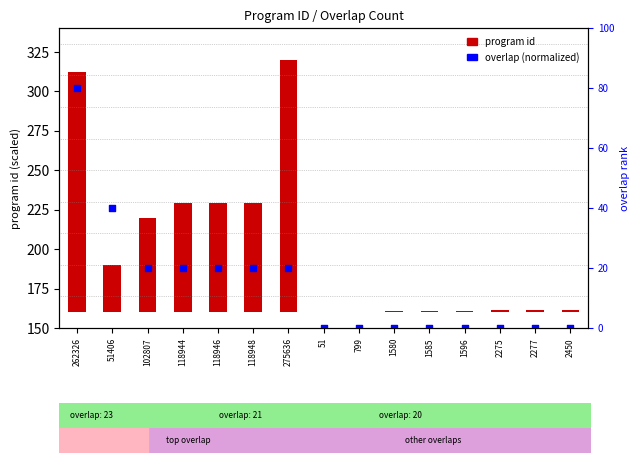

At which category is the sum across all series the highest?

262326